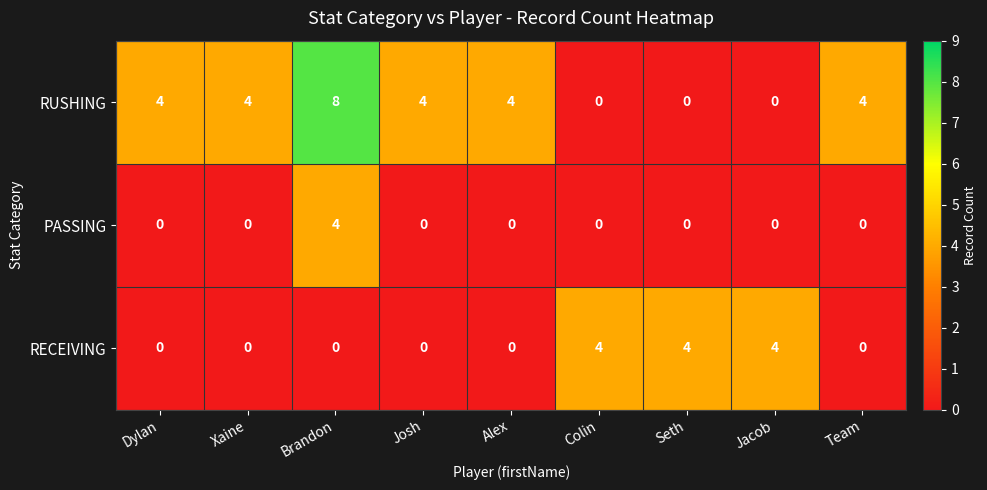

Rank the series at Brandon from highest to lowest value.

RUSHING, PASSING, RECEIVING